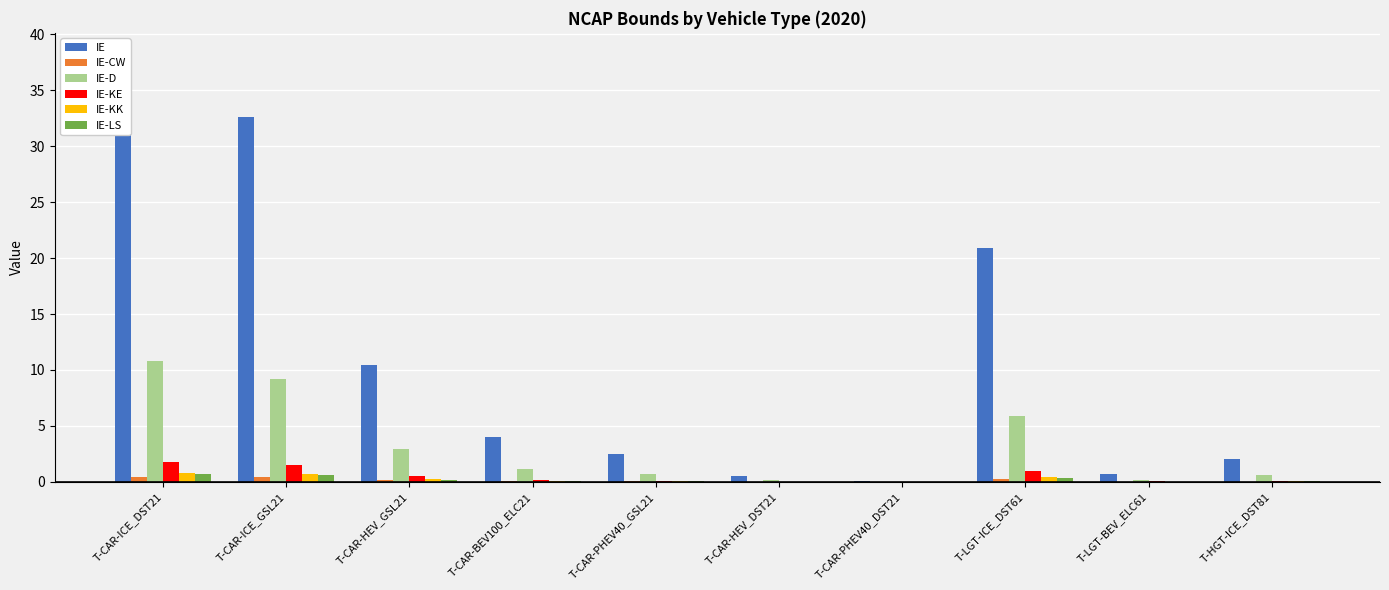

What is the label of the 8th bar from the right?

T-CAR-HEV_GSL21